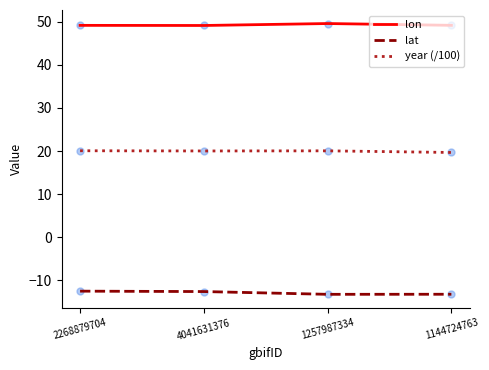

What is the spread (max minus min) of values at 4041631376?

61.8